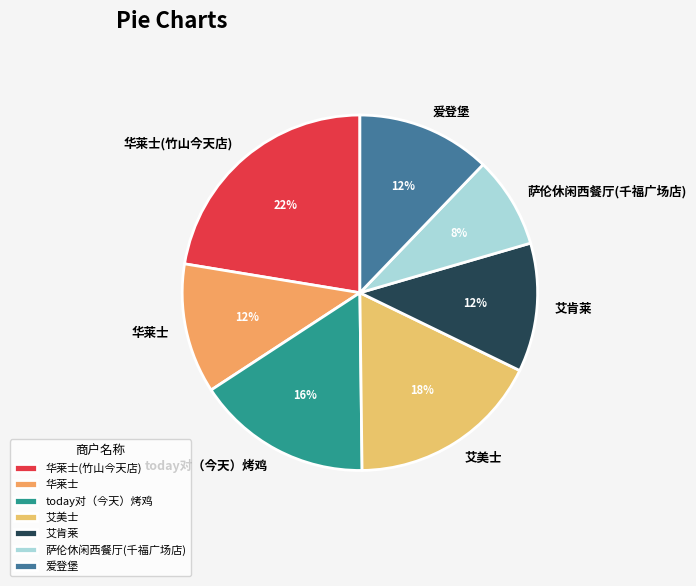

Does any single category account for the majority?

No